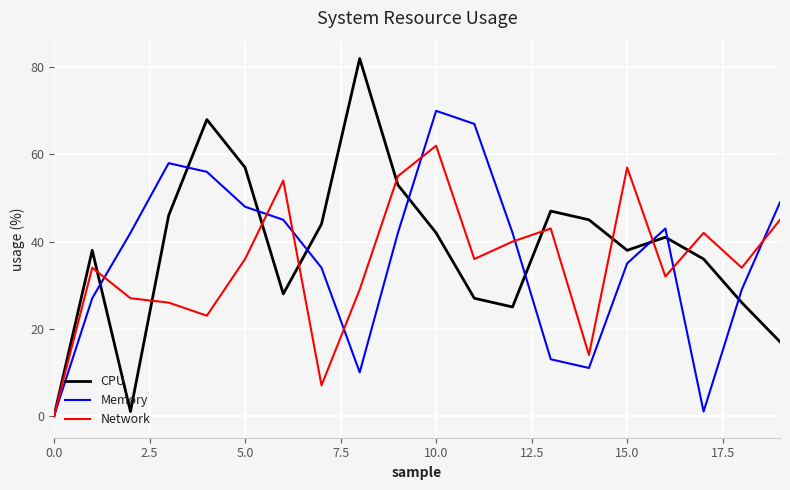

Rank the series by their maximum value, from highest to lowest.

CPU, Memory, Network